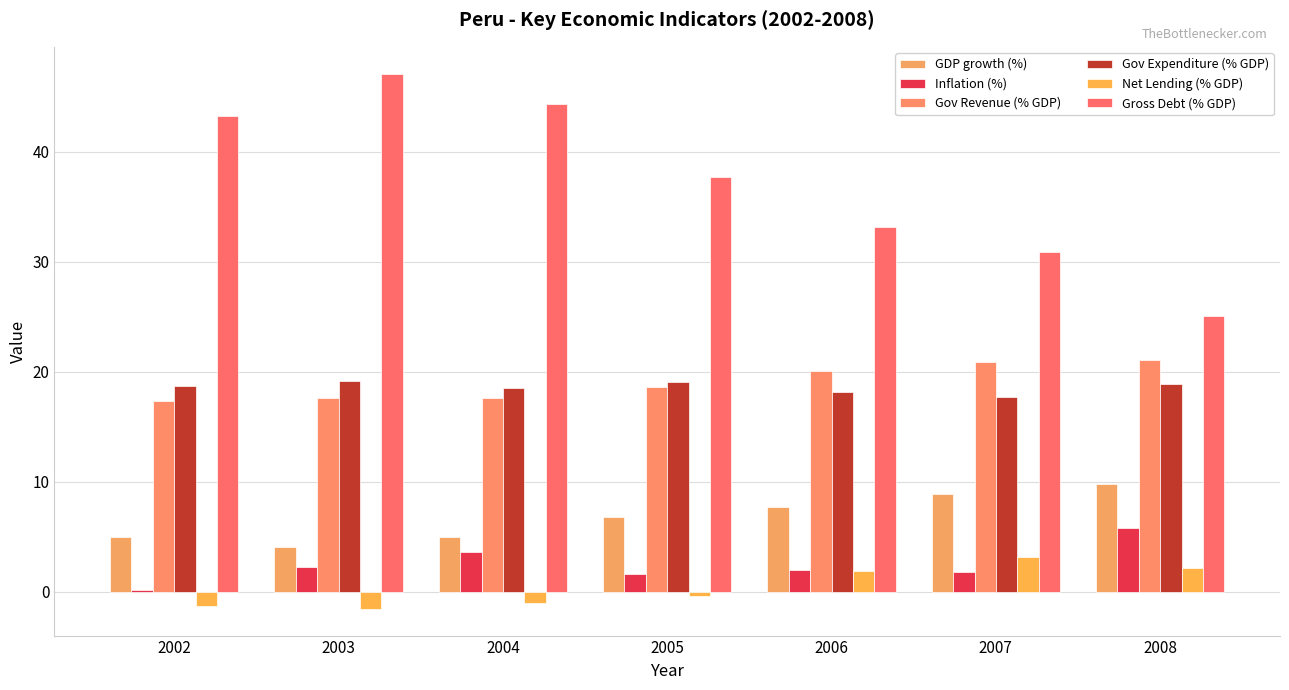

Reading left to right, list all the values displayed in this chart.

GDP growth (%): 5.0	4.0	5.0	6.8	7.7	8.9	9.8
Inflation (%): 0.2	2.3	3.7	1.6	2.0	1.8	5.8
Gov Revenue (% GDP): 17.3	17.6	17.6	18.6	20.1	20.9	21.1
Gov Expenditure (% GDP): 18.7	19.2	18.6	19.1	18.2	17.7	18.9
Net Lending (% GDP): -1.3	-1.5	-1.0	-0.4	1.9	3.2	2.2
Gross Debt (% GDP): 43.2	47.1	44.3	37.7	33.2	30.9	25.0